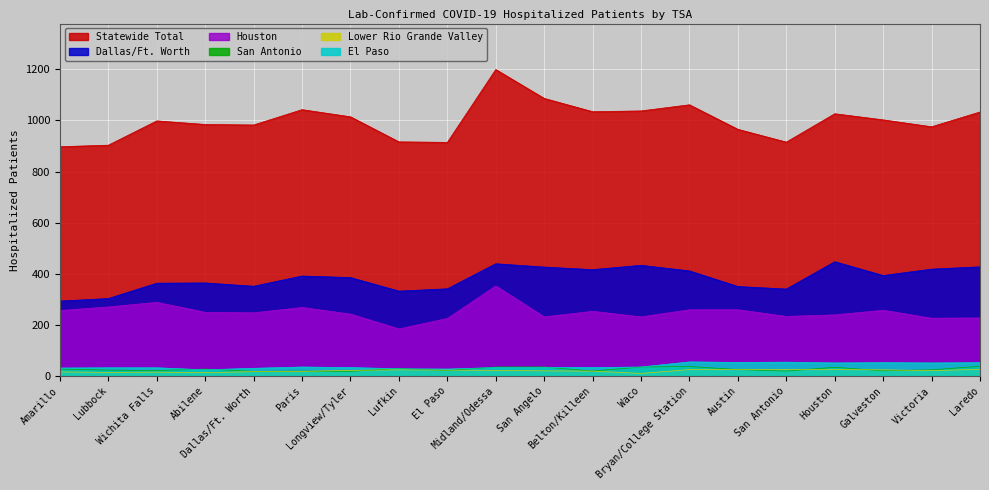

Does the chart display data point markers on the line(s)?

No